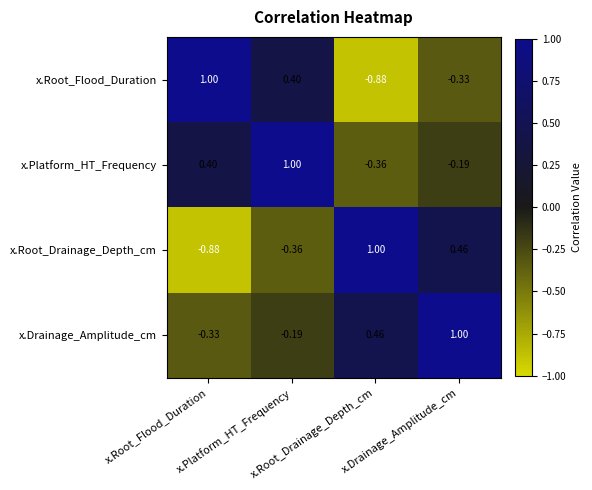

What is the total value across all series at x.Root_Drainage_Depth_cm?

0.2